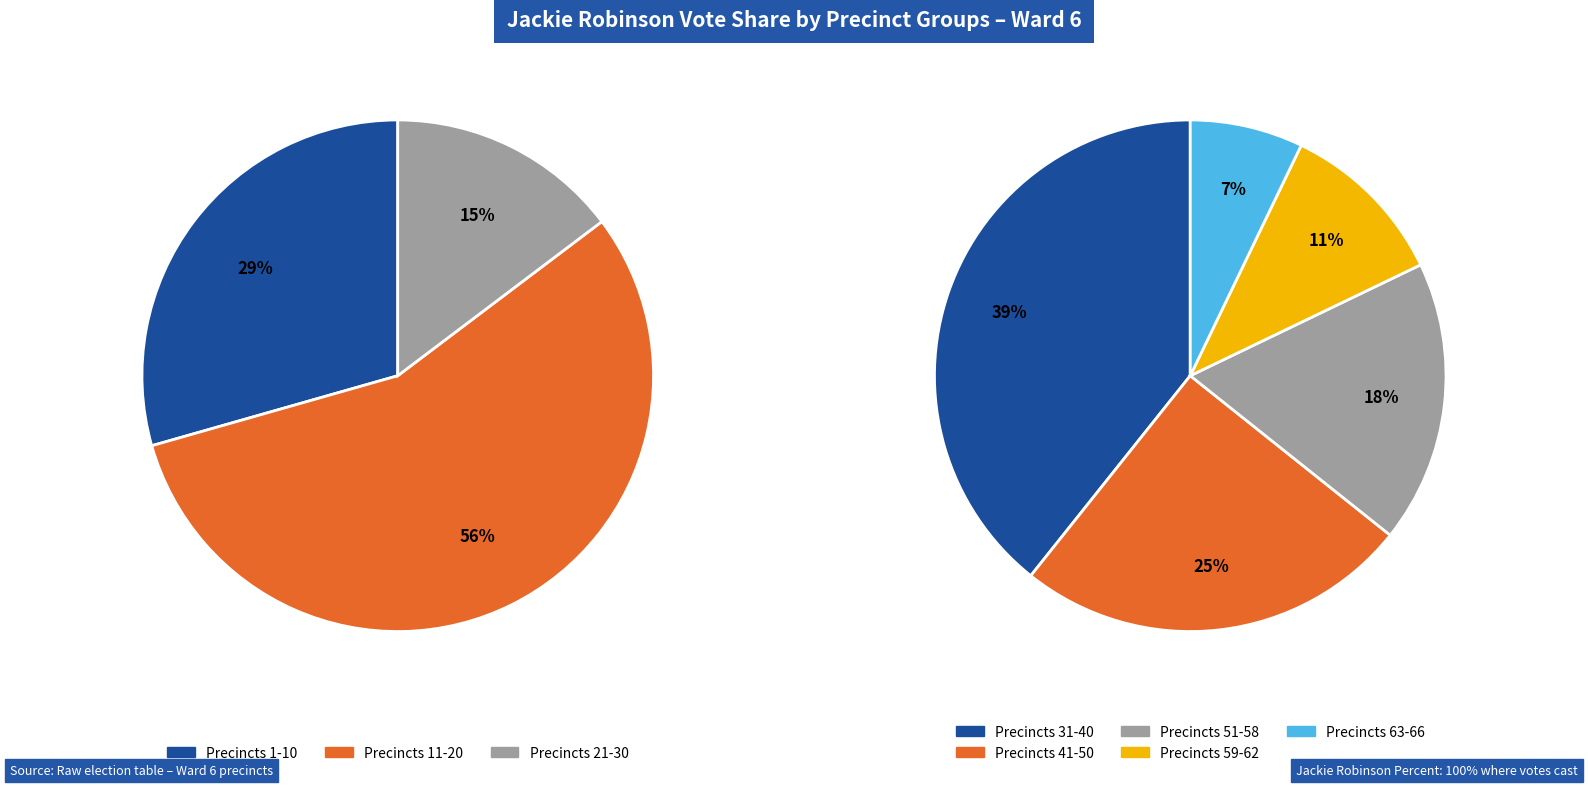

What is the largest slice in the pie chart?

Precinct 11-20